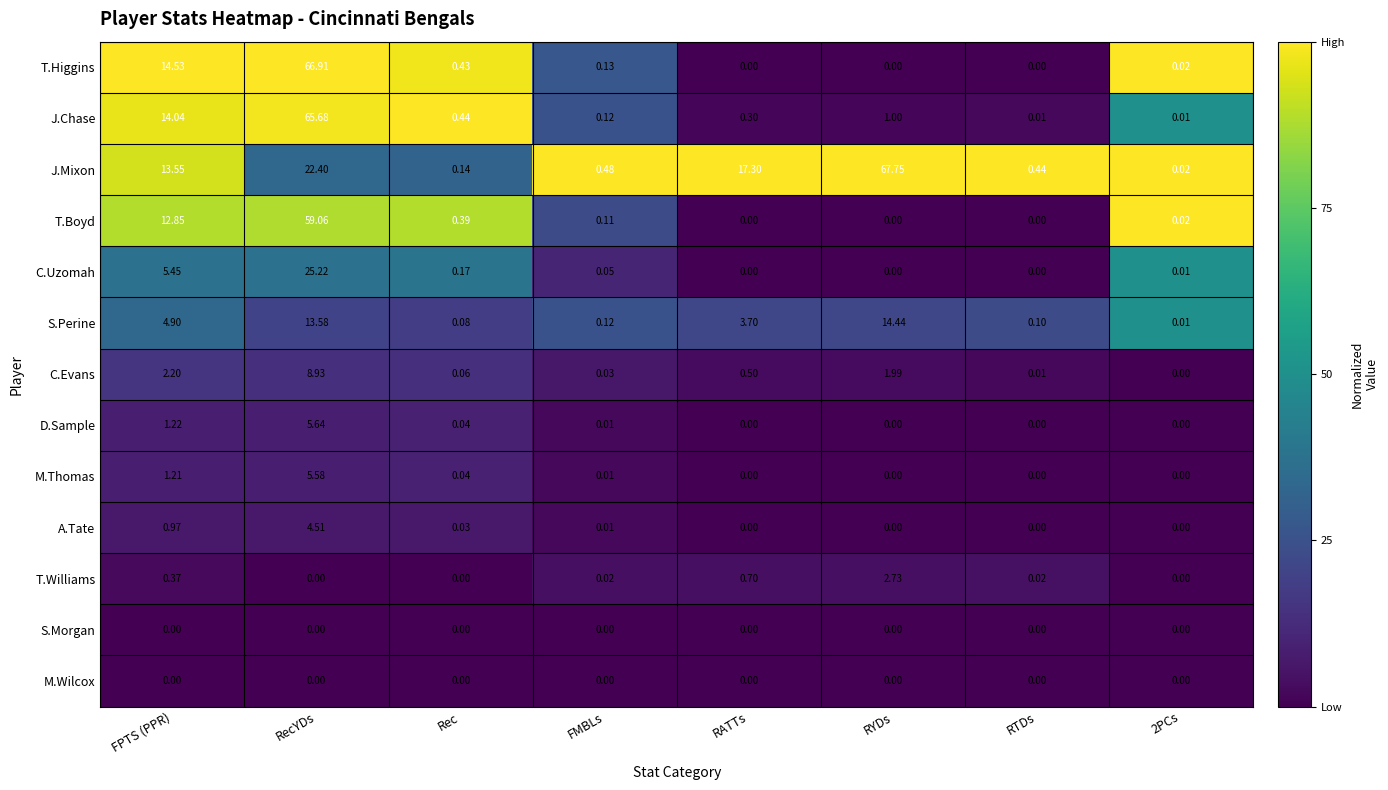

Between FPTS (PPR) and 2PCs, which series saw the biggest shift?

T.Higgins